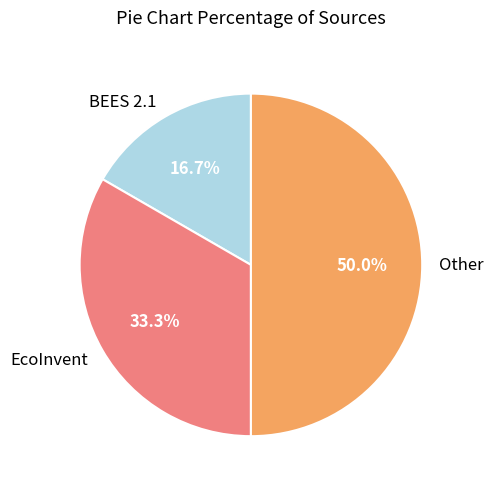

Count the number of slices in the pie.

3